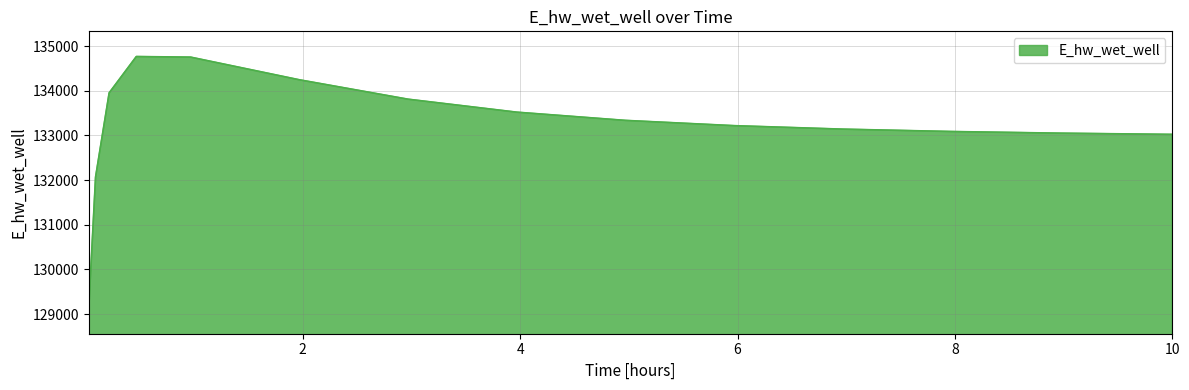

What is the smallest value displayed?

129122.9